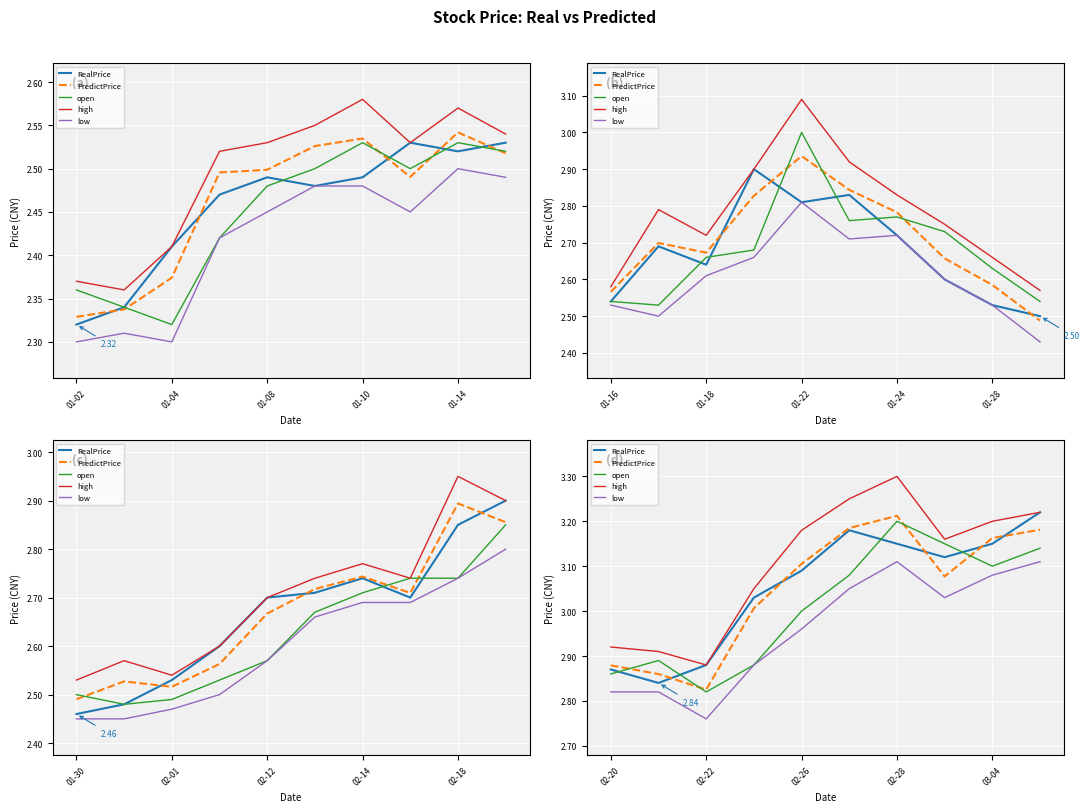

What is the difference between the second highest and second lowest values in the low series?

0.3